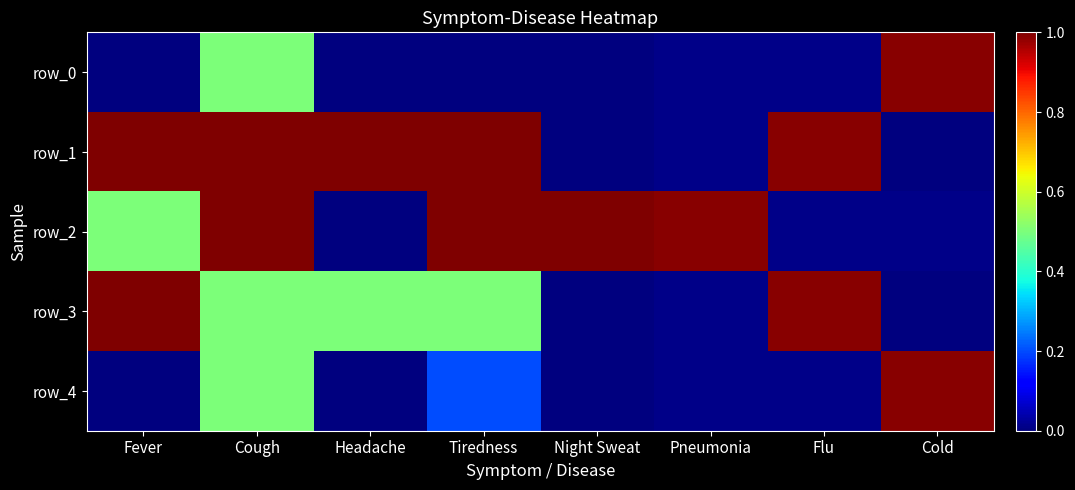

At how many categories does at least one series exceed 0?

8